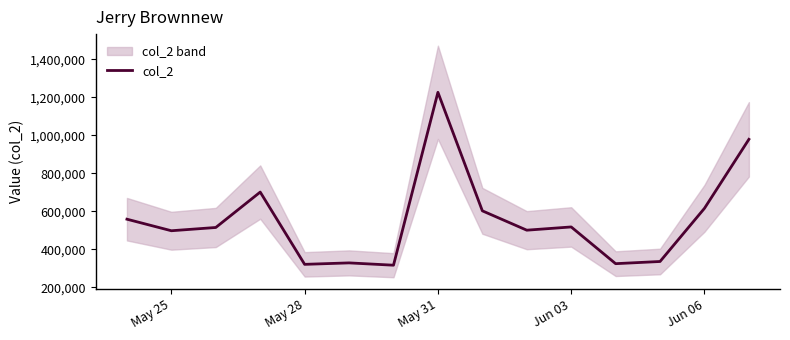

How many lines are shown in the chart?

1